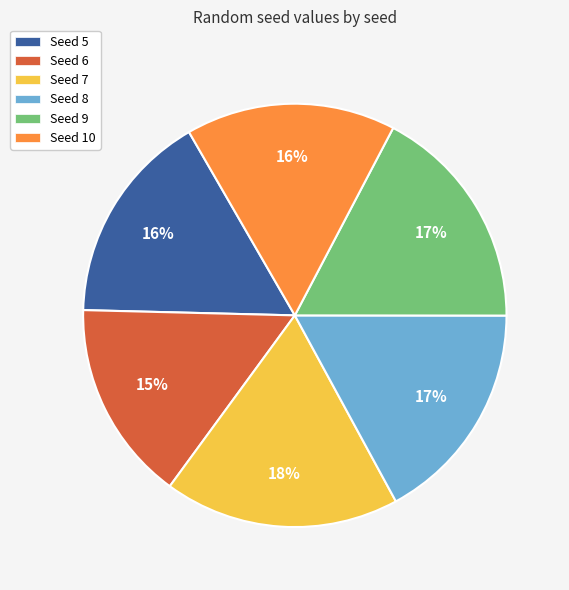

Which slice is the largest?

Seed 7